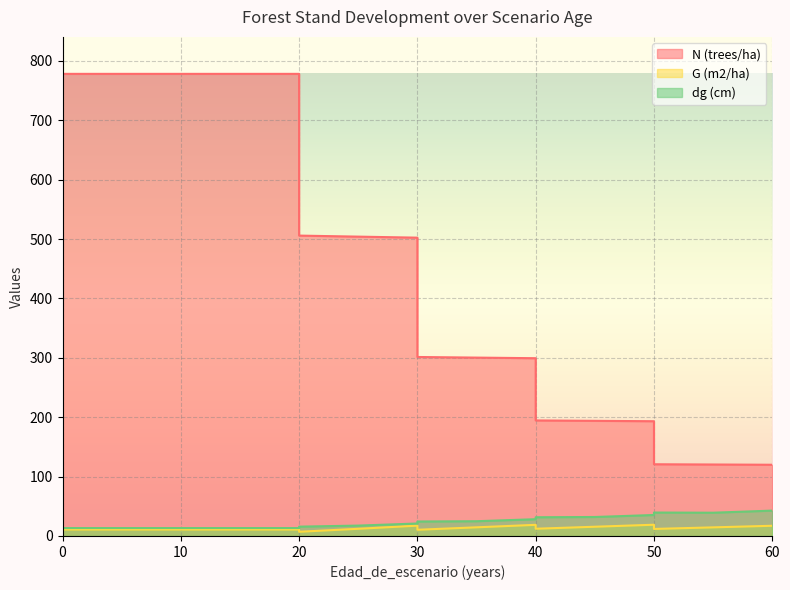

What is the value of the G (m2/ha) point at the 16th from the left?

14.5